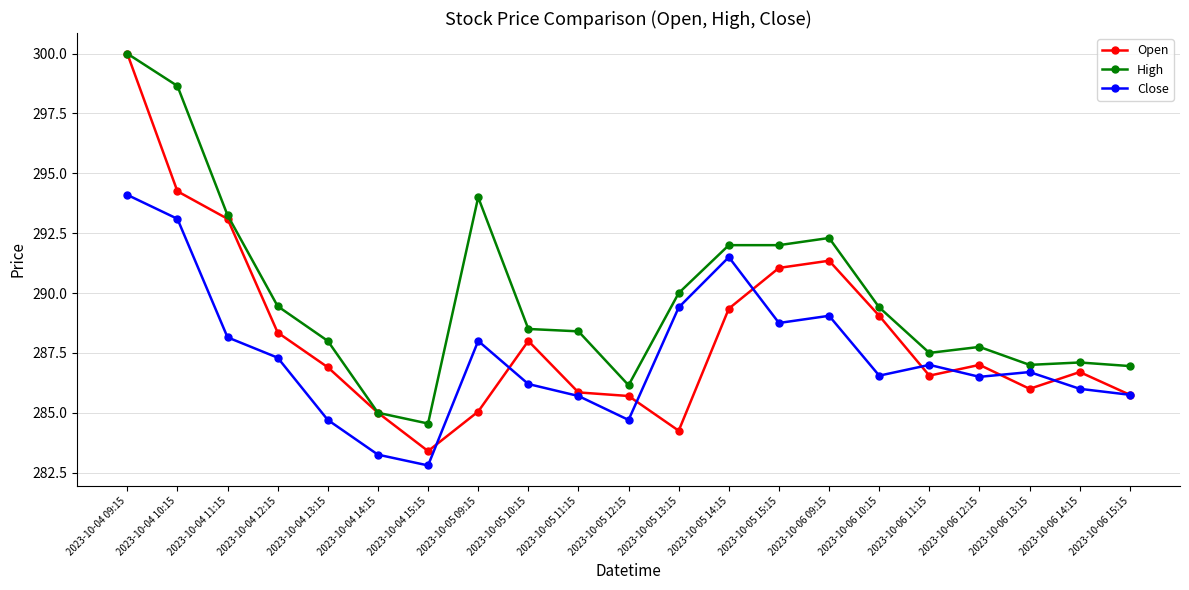

Where is the first local minimum for Open?

2023-10-04 15:15